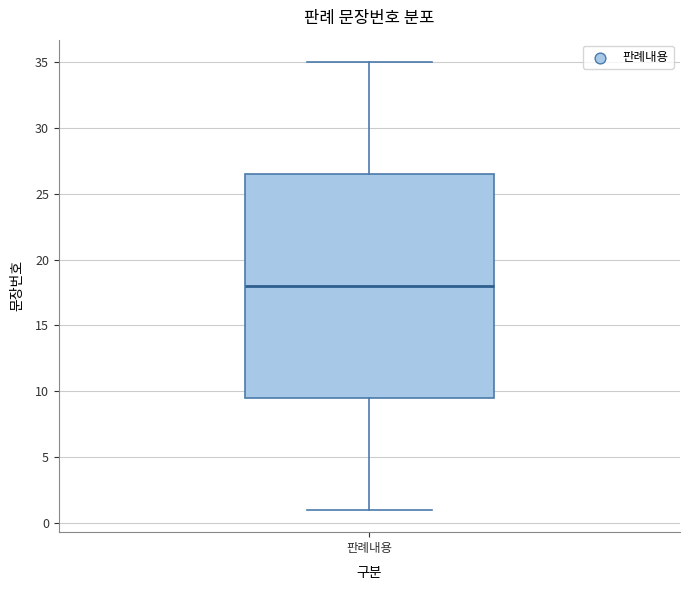

Where is the upper edge of the box for 판례내용 on the y-axis? The values are not printed on the chart, so give them approximately, as read against the axis.

26.5